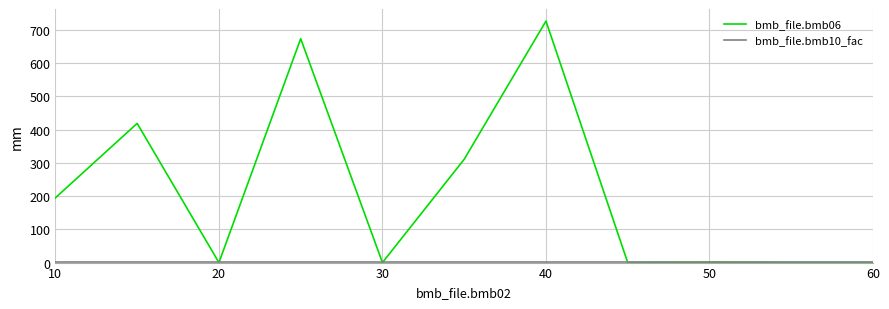

Which series has the largest total across all categories?

bmb_file.bmb06